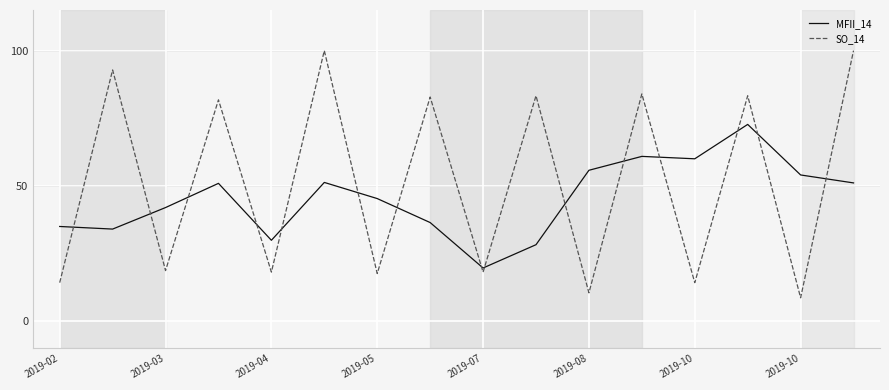

True or false: SO_14 and MFII_14 cross at least once.

True